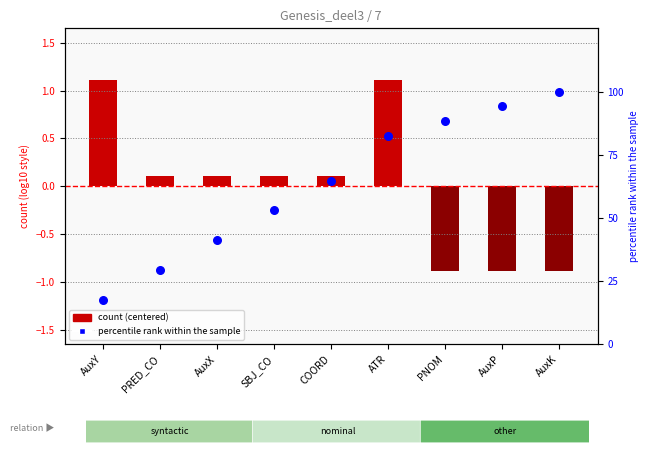

What is the total value across all series at SBJ_CO?

53.1